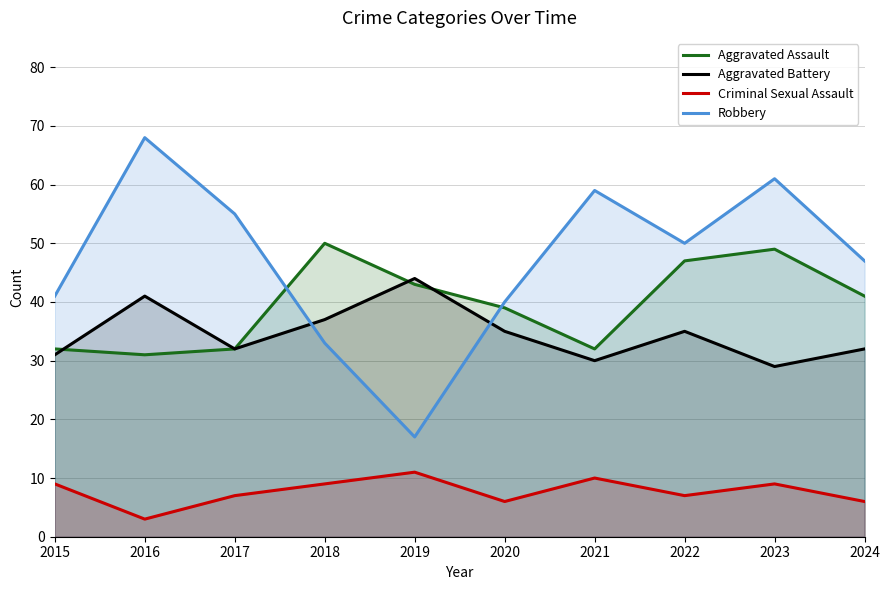

What is the sum of all Aggravated Battery values?

346